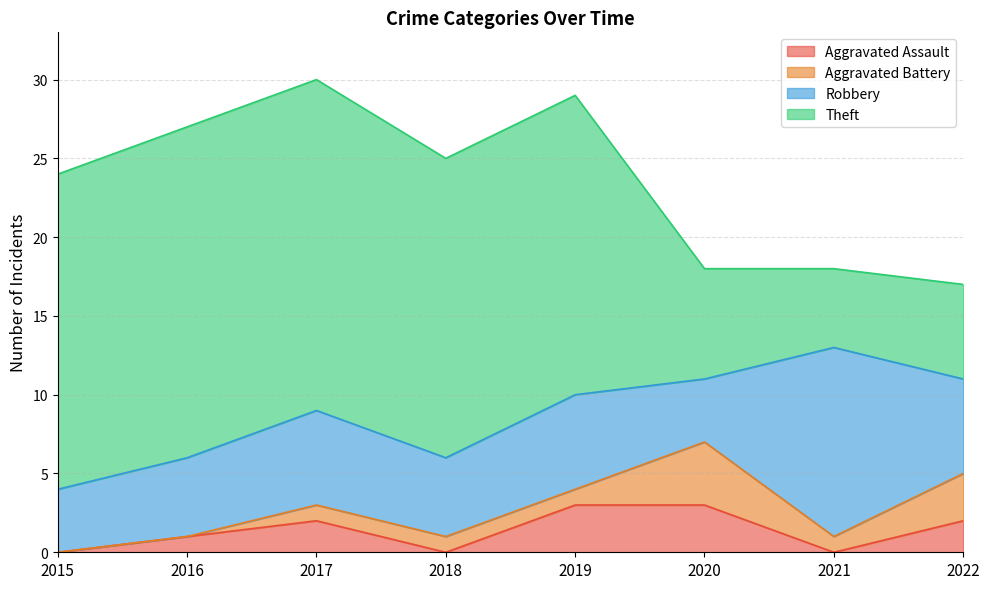

What is the difference between the Robbery values at 2017 and 2020?

2